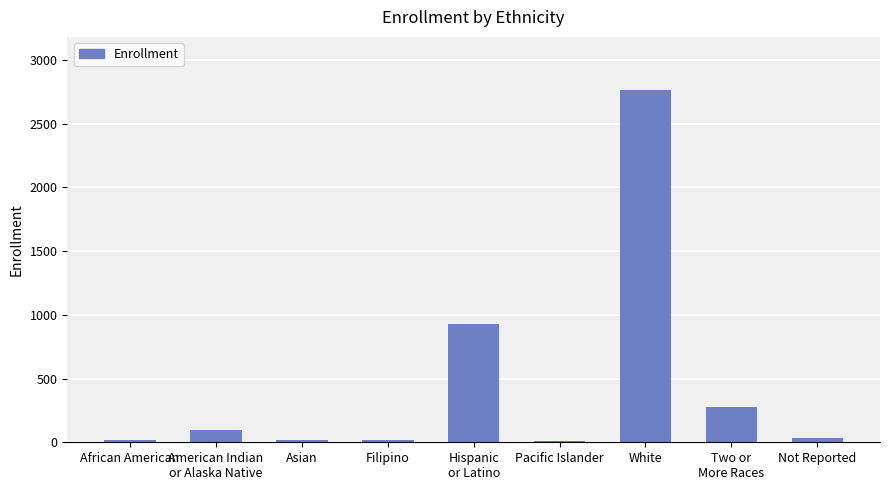

Are the bars horizontal?

No